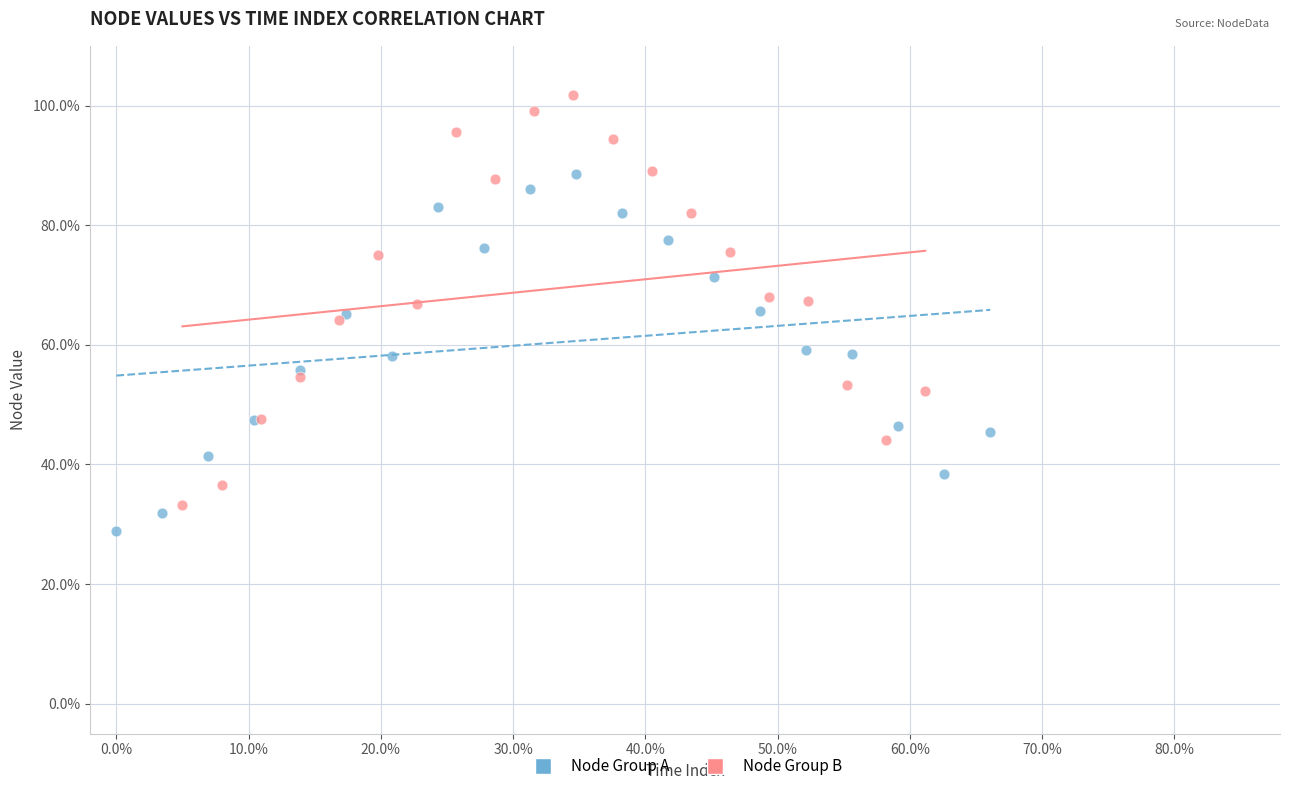

Which series has the largest Y range (max minus min)?

Node Group B